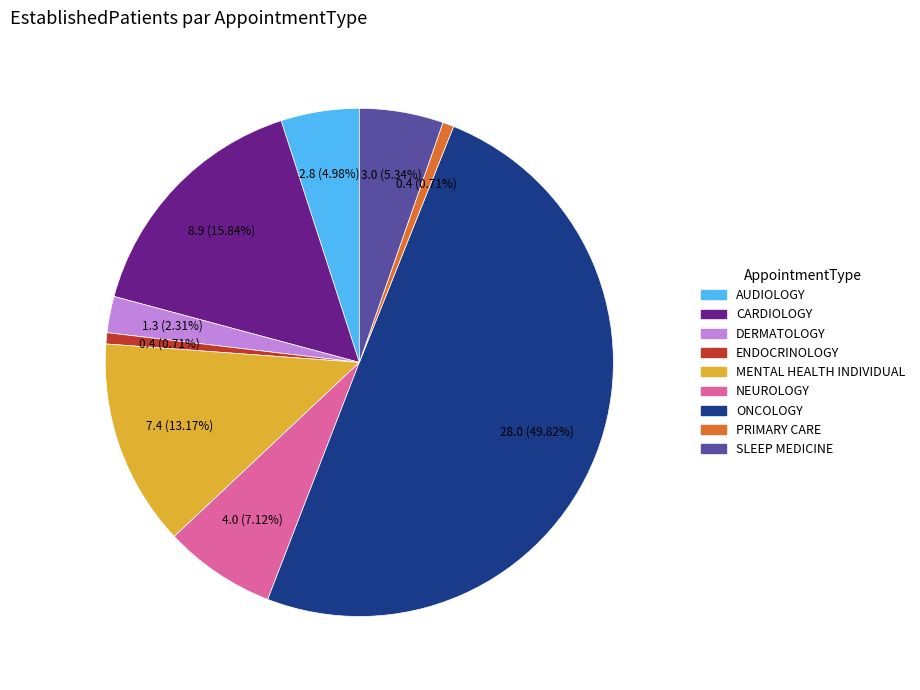

What percentage is NOT represented by SLEEP MEDICINE?

94.7%